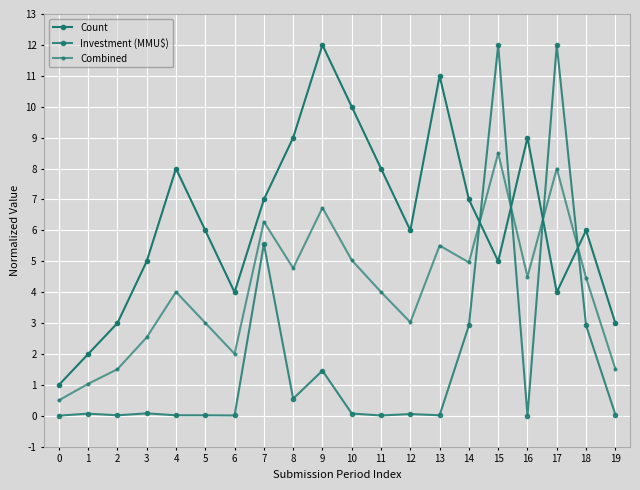

At which label is Combined closest to 4?

11